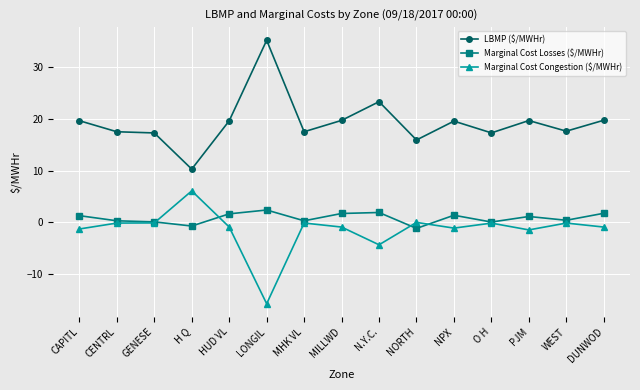

How many lines are shown in the chart?

3